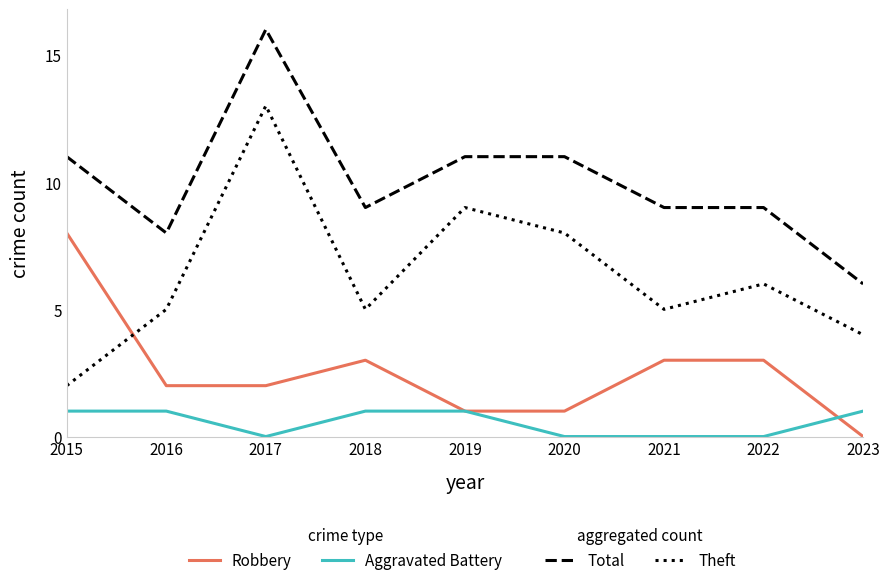

At which category is the sum across all series the highest?

2017